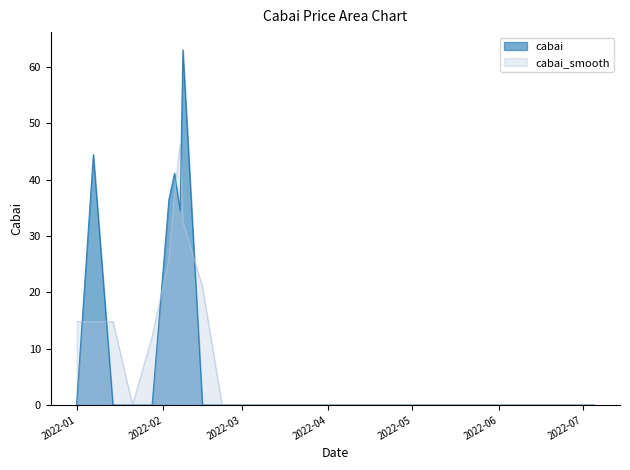

Which series has the widest spread of values?

cabai